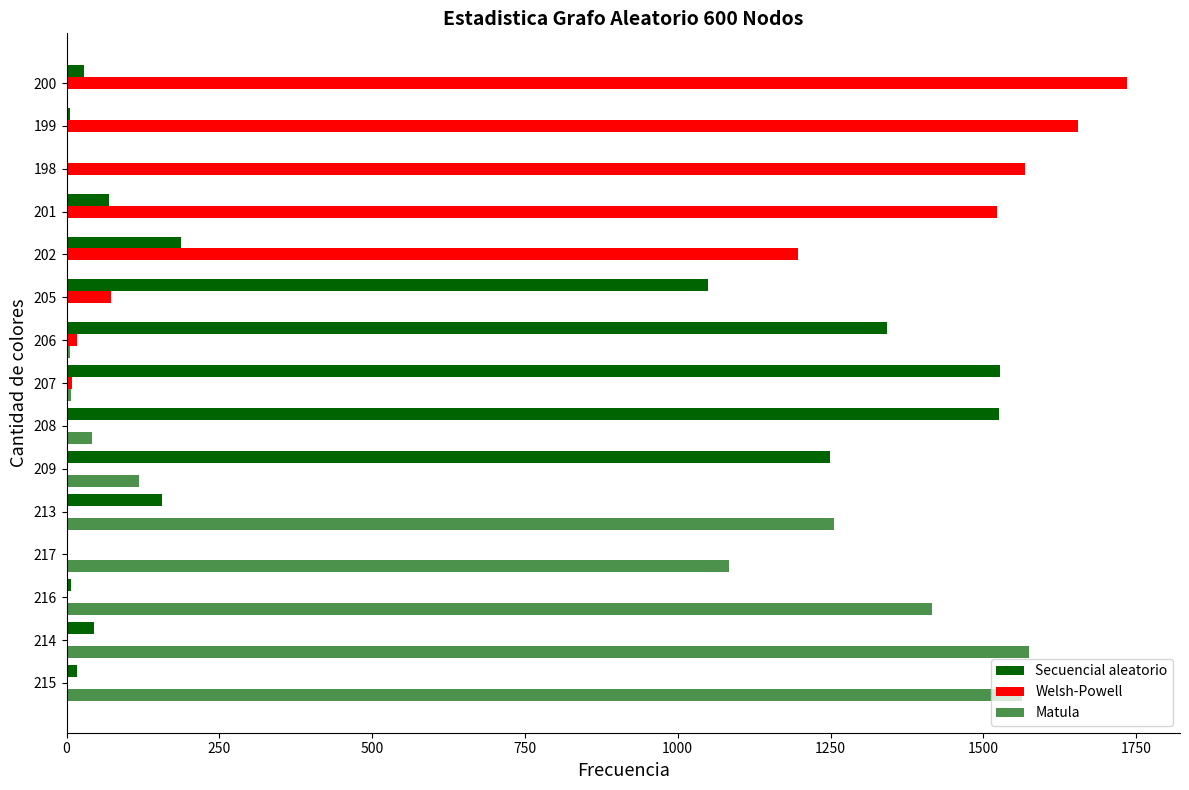

At how many categories does at least one series exceed 851?

15